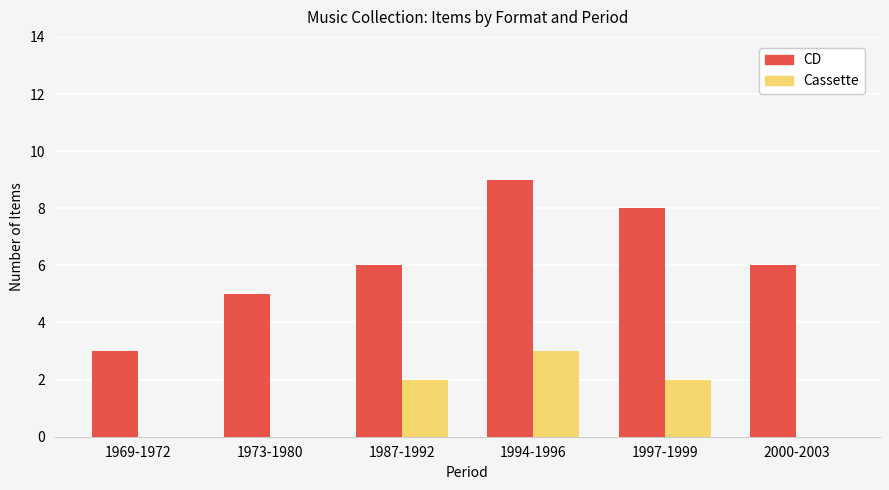

Reading right to left, transcribe all the data shown in this chart.

CD: 6	8	9	6	5	3
Cassette: 0	2	3	2	0	0